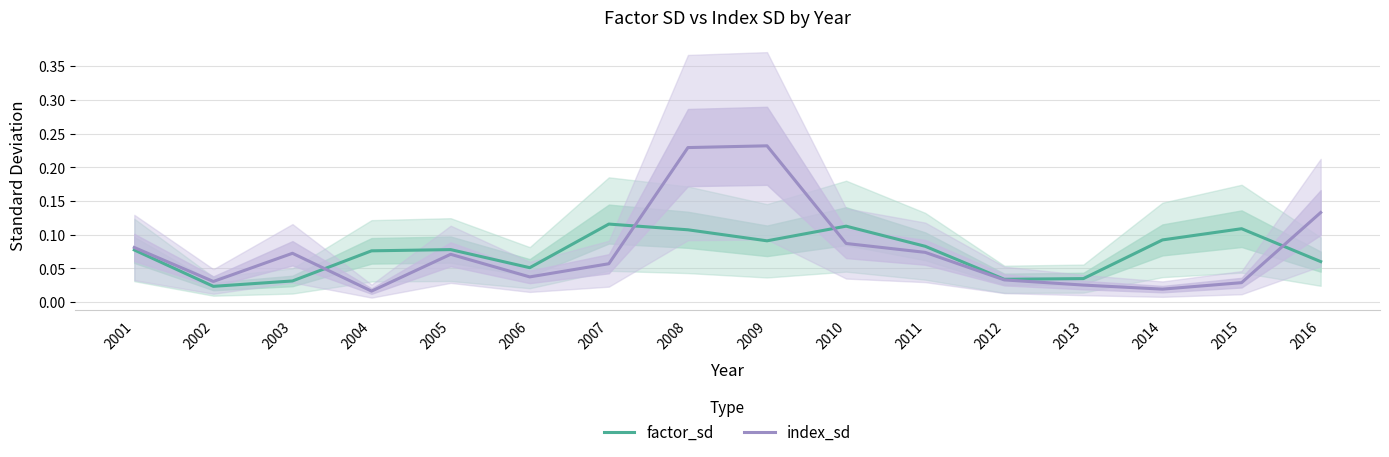

At which label does factor_sd reach its minimum?

2002